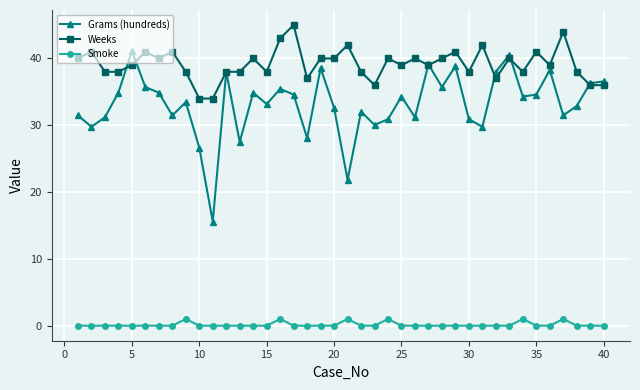

What is the maximum value for Grams (hundreds)?

41.1